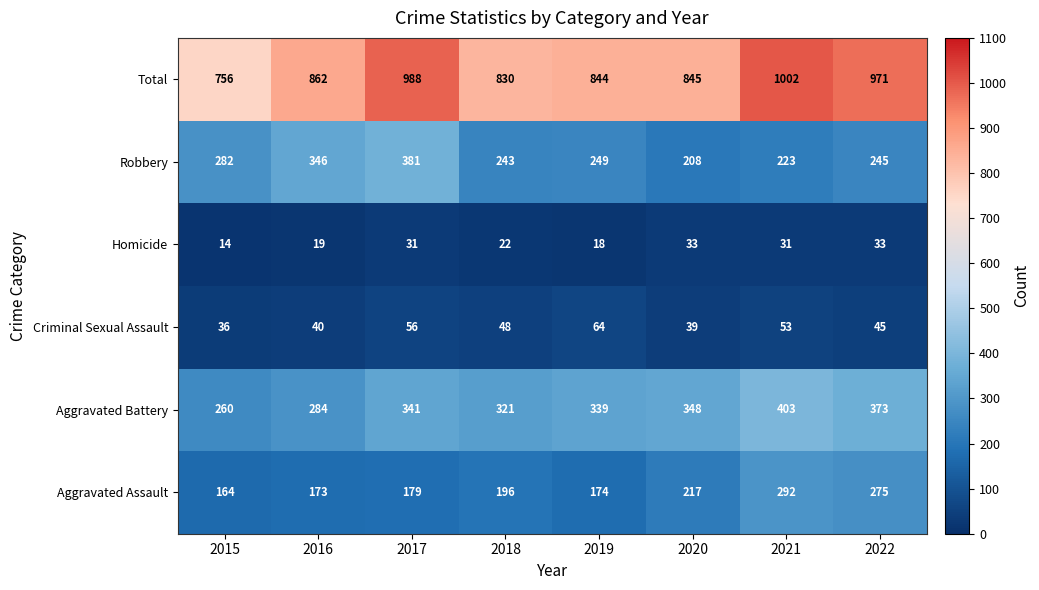

What is the minimum value for Criminal Sexual Assault?

36